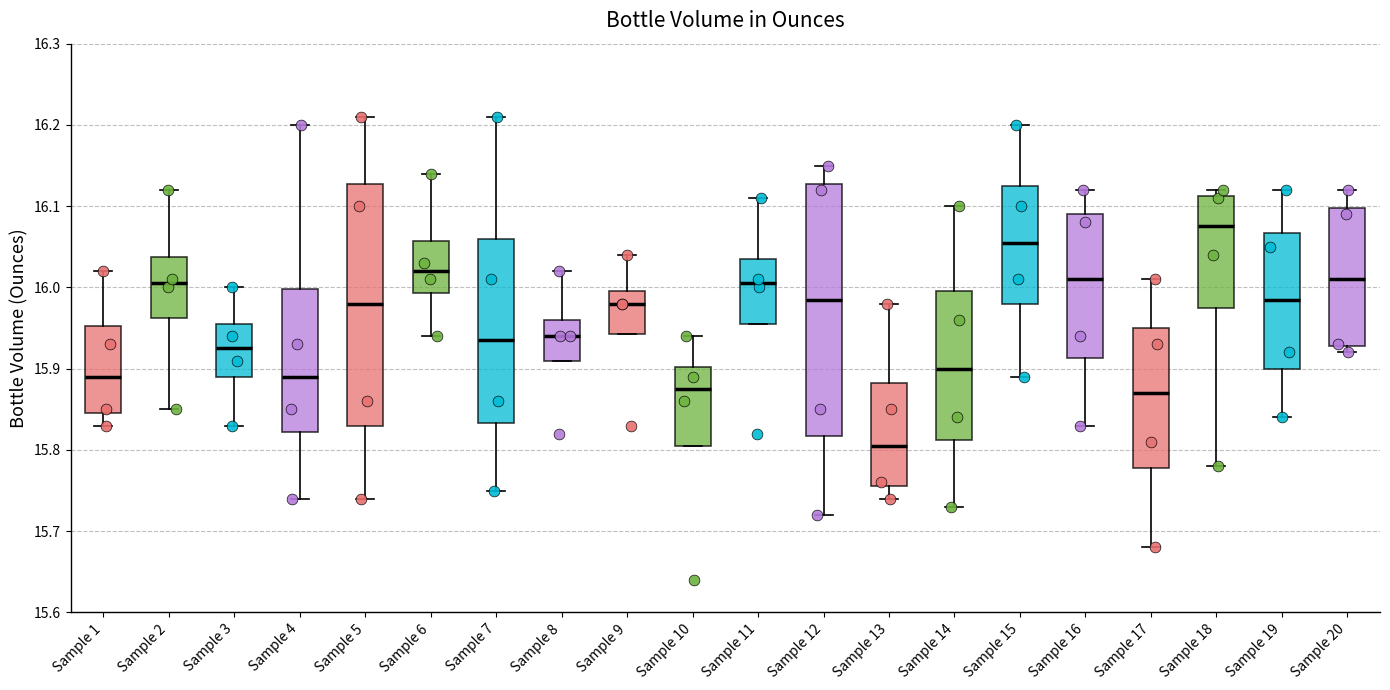

Reading left to right, transcribe this box plot: for each box, give where its median line is, the range the box spans, and where its two whiskers end, as read against the y-axis. The values are not printed on the chart, so give them approximately, as read against the axis.

Sample 1: median 15.89, box 15.85 to 15.95, whiskers 15.83 to 16.02
Sample 2: median 16.01, box 15.96 to 16.04, whiskers 15.85 to 16.12
Sample 3: median 15.93, box 15.89 to 15.96, whiskers 15.83 to 16.00
Sample 4: median 15.89, box 15.82 to 16.00, whiskers 15.74 to 16.20
Sample 5: median 15.98, box 15.83 to 16.13, whiskers 15.74 to 16.21
Sample 6: median 16.02, box 15.99 to 16.06, whiskers 15.94 to 16.14
Sample 7: median 15.94, box 15.83 to 16.06, whiskers 15.75 to 16.21
Sample 8: median 15.94, box 15.91 to 15.96, whiskers 15.91 to 16.02
Sample 9: median 15.98, box 15.94 to 16.00, whiskers 15.94 to 16.04
Sample 10: median 15.88, box 15.81 to 15.90, whiskers 15.81 to 15.94
Sample 11: median 16.01, box 15.96 to 16.04, whiskers 15.96 to 16.11
Sample 12: median 15.99, box 15.82 to 16.13, whiskers 15.72 to 16.15
Sample 13: median 15.81, box 15.76 to 15.88, whiskers 15.74 to 15.98
Sample 14: median 15.90, box 15.81 to 16.00, whiskers 15.73 to 16.10
Sample 15: median 16.06, box 15.98 to 16.13, whiskers 15.89 to 16.20
Sample 16: median 16.01, box 15.91 to 16.09, whiskers 15.83 to 16.12
Sample 17: median 15.87, box 15.78 to 15.95, whiskers 15.68 to 16.01
Sample 18: median 16.08, box 15.98 to 16.11, whiskers 15.78 to 16.12
Sample 19: median 15.99, box 15.90 to 16.07, whiskers 15.84 to 16.12
Sample 20: median 16.01, box 15.93 to 16.10, whiskers 15.92 to 16.12